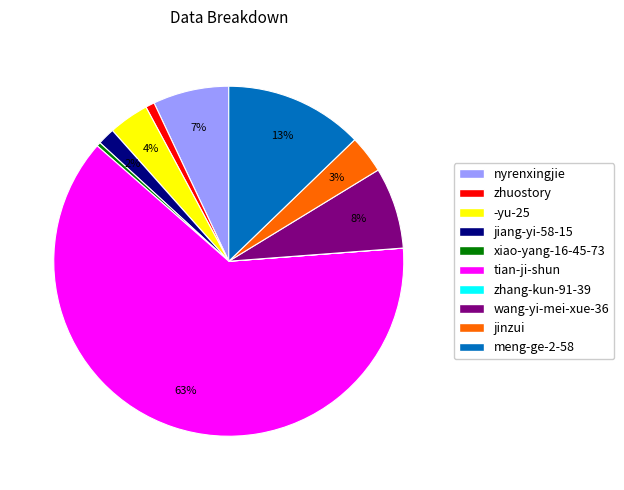

What percentage is the jiang-yi-58-15 slice, to the nearest percent?

2%